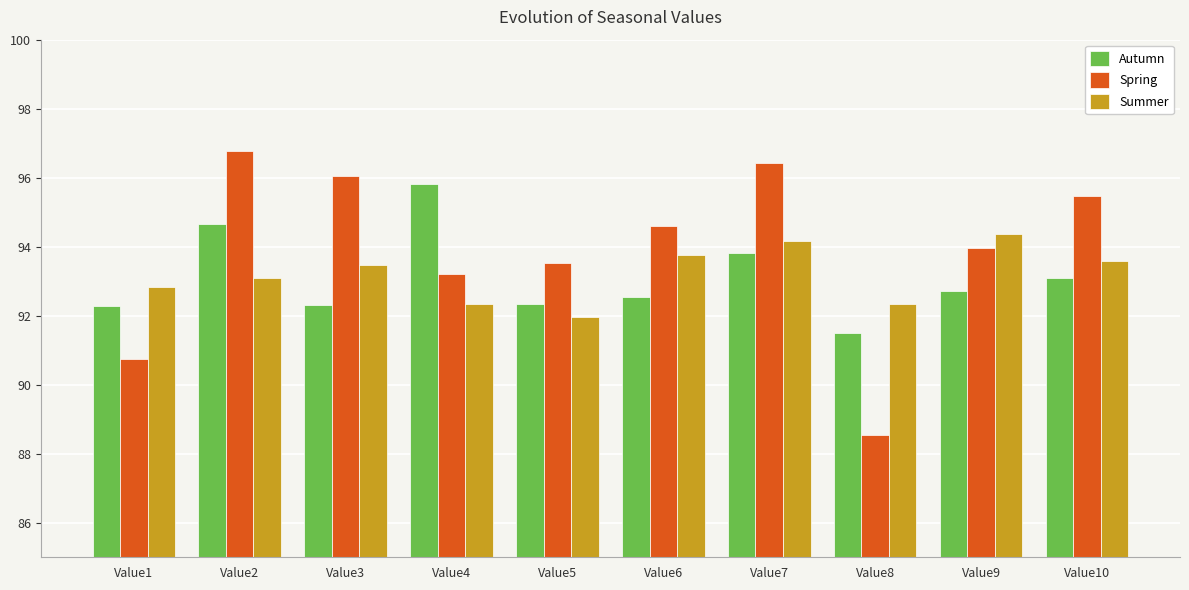

How many values in the Summer series exceed 93?

6